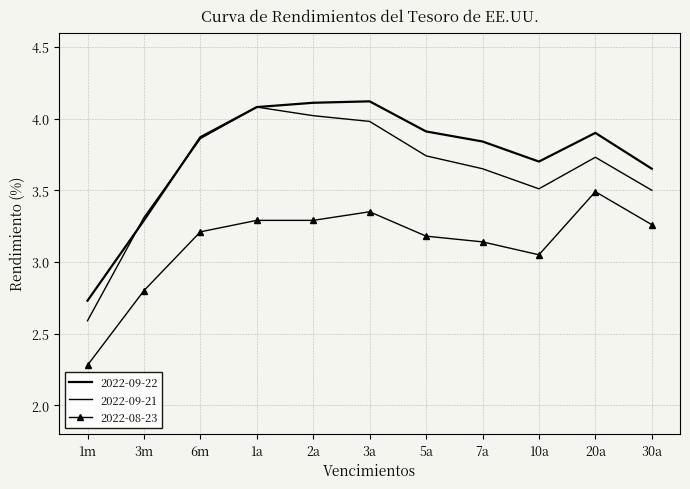

List the series in order of their overall mean, highest first.

2022-09-22, 2022-09-21, 2022-08-23